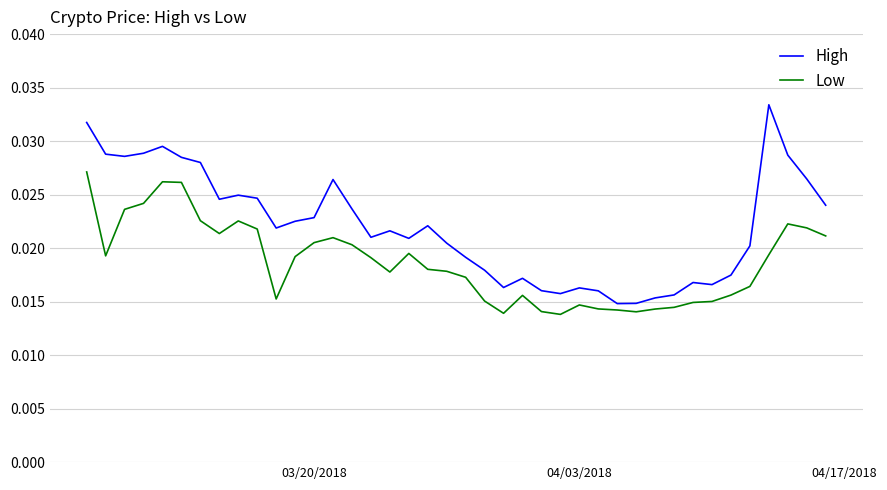

Rank the series by their maximum value, from lowest to highest.

Low, High